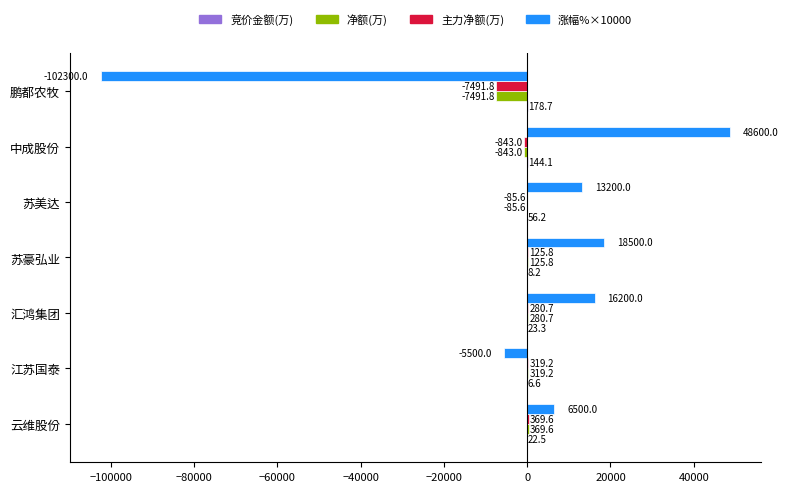

The 主力净额(万) series shows -843.0 at 中成股份. True or false?

True